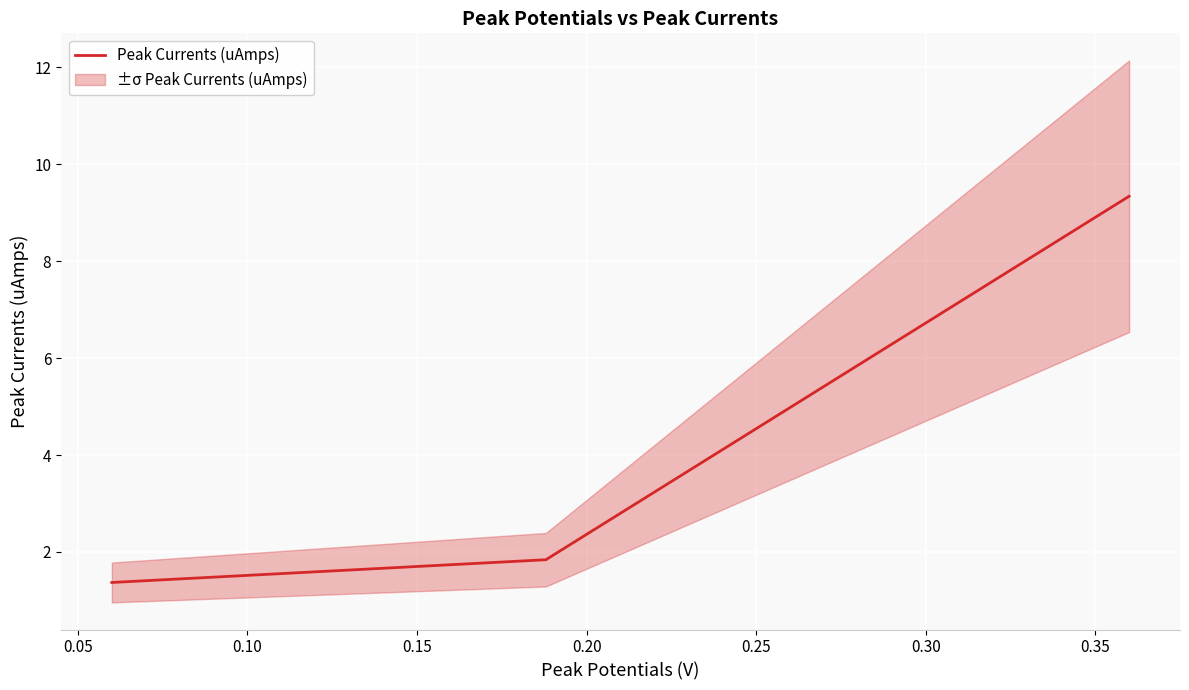

Is this an area chart (filled region under the line)?

No